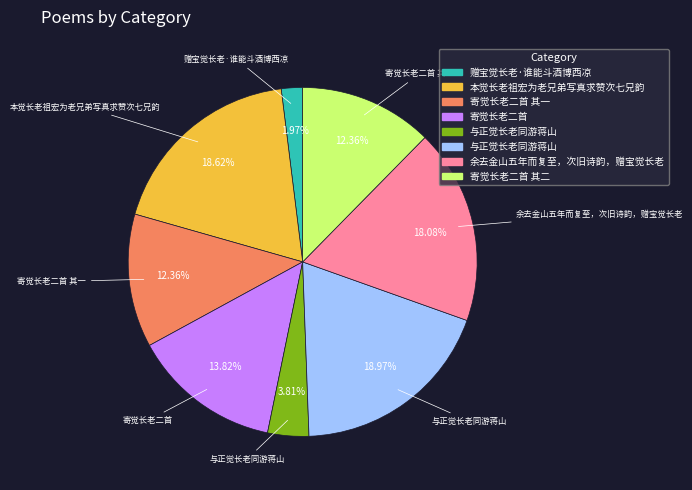

Is there a majority slice in this chart?

No